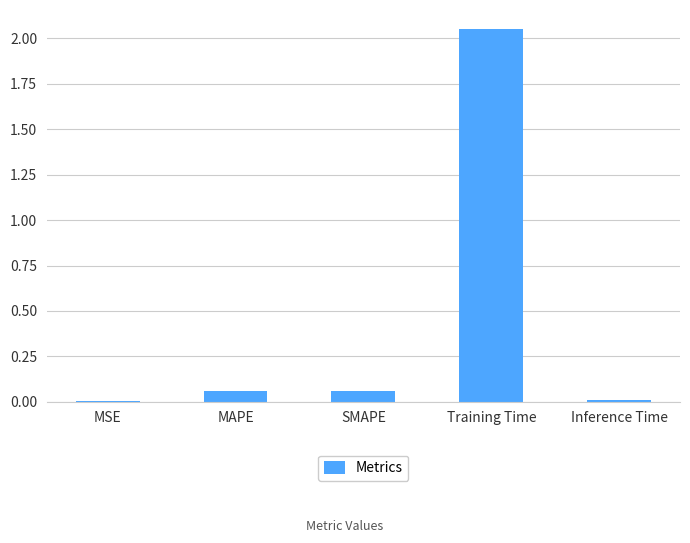

What is the change in value from SMAPE to Training Time?

+2.0